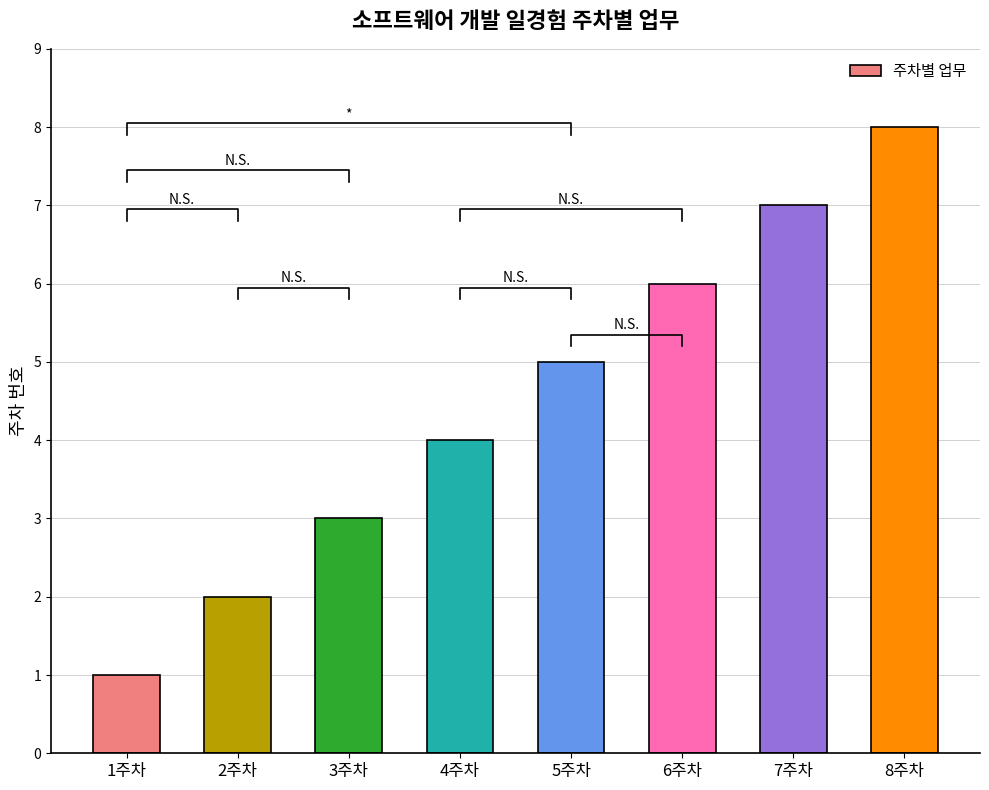

What is the sum of all values?

36